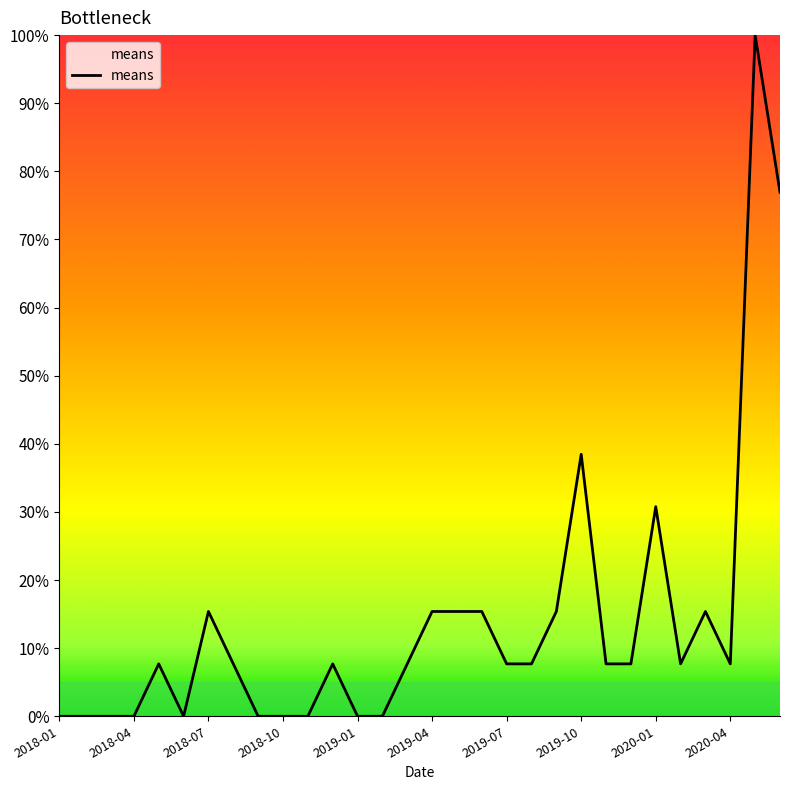

Reading left to right, what are all the values shown in this chart?

0.0	0.0	0.0	0.0	7.7	0.0	15.4	7.7	0.0	0.0	0.0	7.7	0.0	0.0	7.7	15.4	15.4	15.4	7.7	7.7	15.4	38.5	7.7	7.7	30.8	7.7	15.4	7.7	100.0	76.9